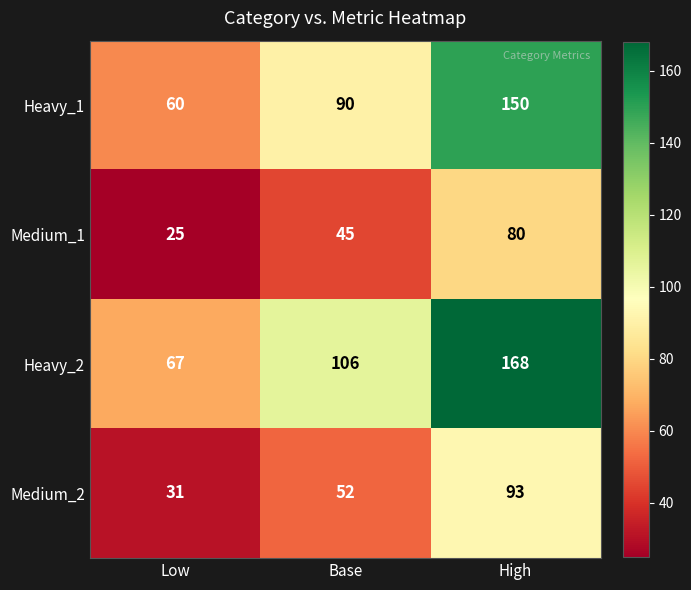

What is the greatest value displayed?

168